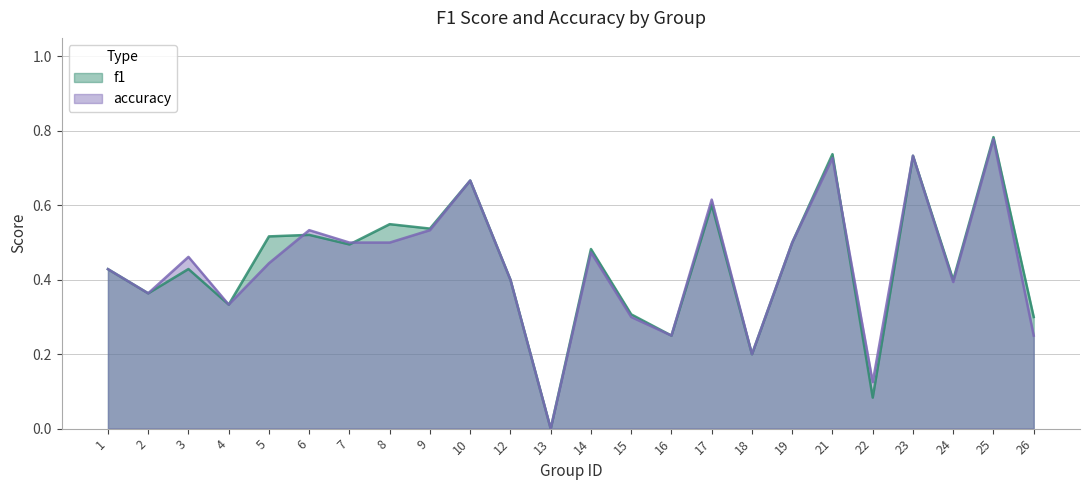

Is it true that f1 equals 0.4 at 2?

True